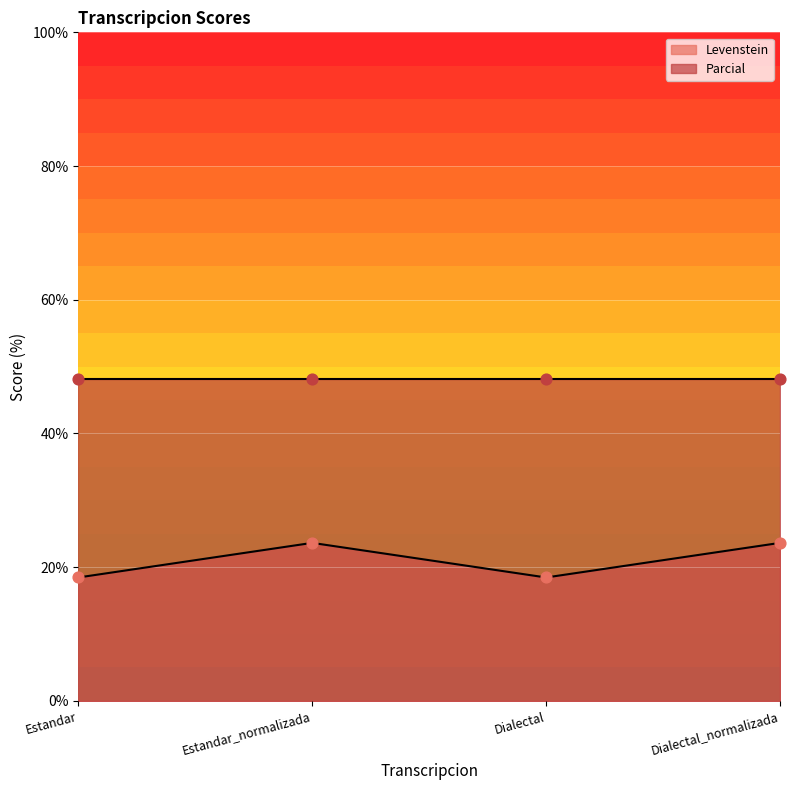

Approximately how many times larger is the value at Dialectal compared to Estandar?

1.0